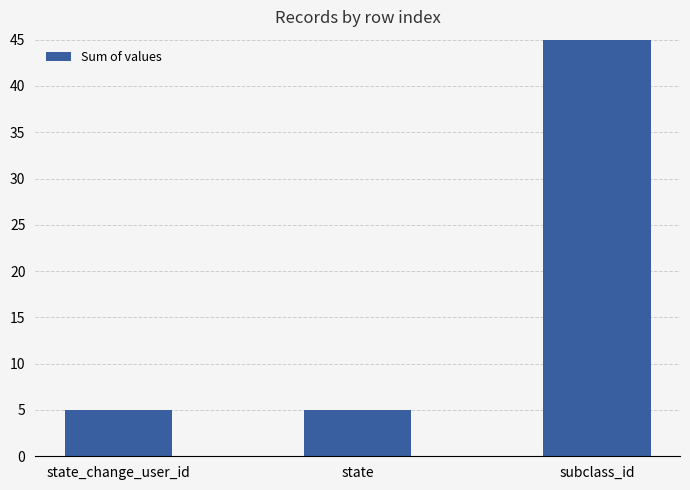

What is the label of the 3rd bar from the left?

subclass_id